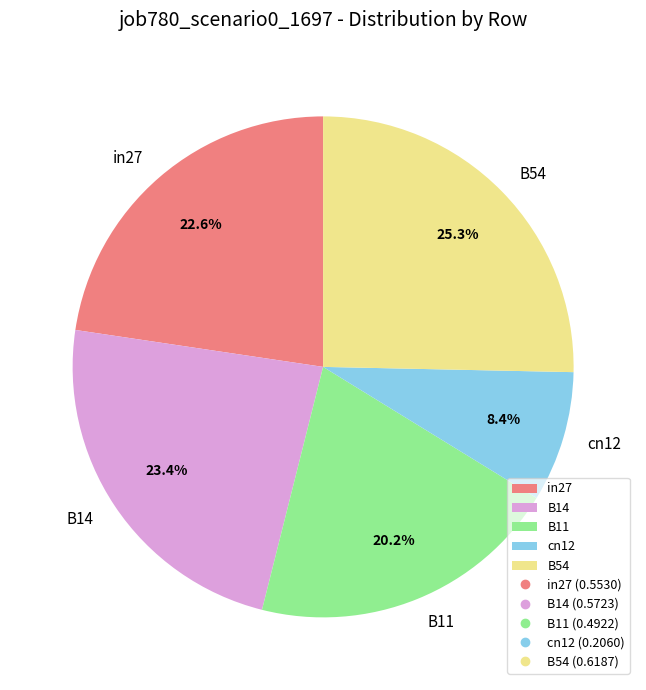

What is the total percentage of in27 and B11?

42.8%